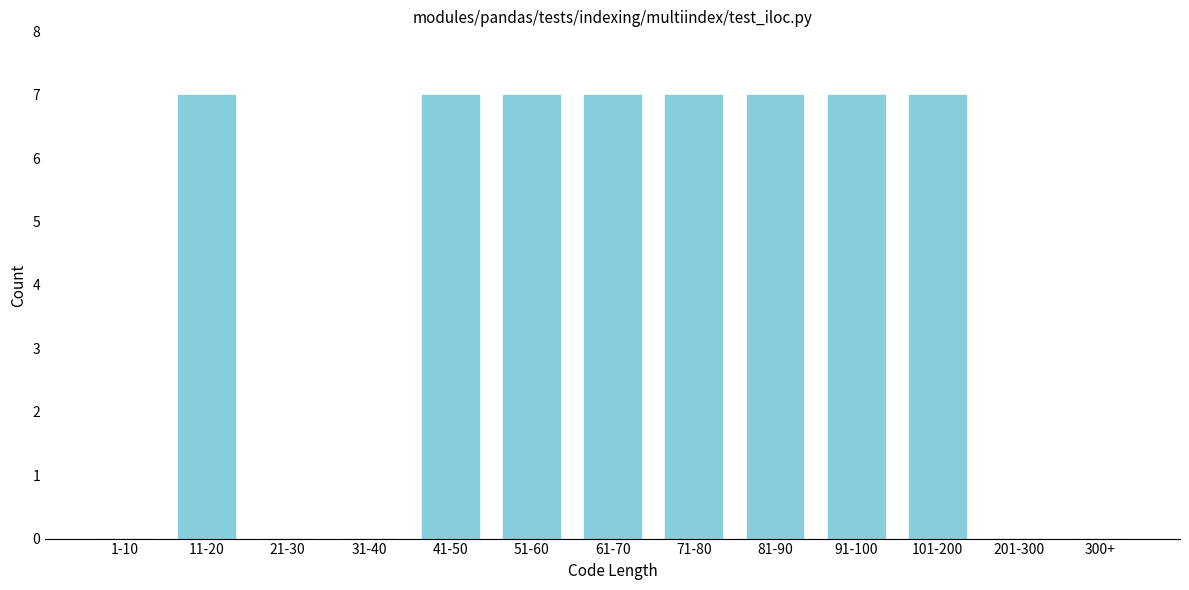

Reading right to left, what are all the values shown in this chart?

300+=0	201-300=0	101-200=7	91-100=7	81-90=7	71-80=7	61-70=7	51-60=7	41-50=7	31-40=0	21-30=0	11-20=7	1-10=0